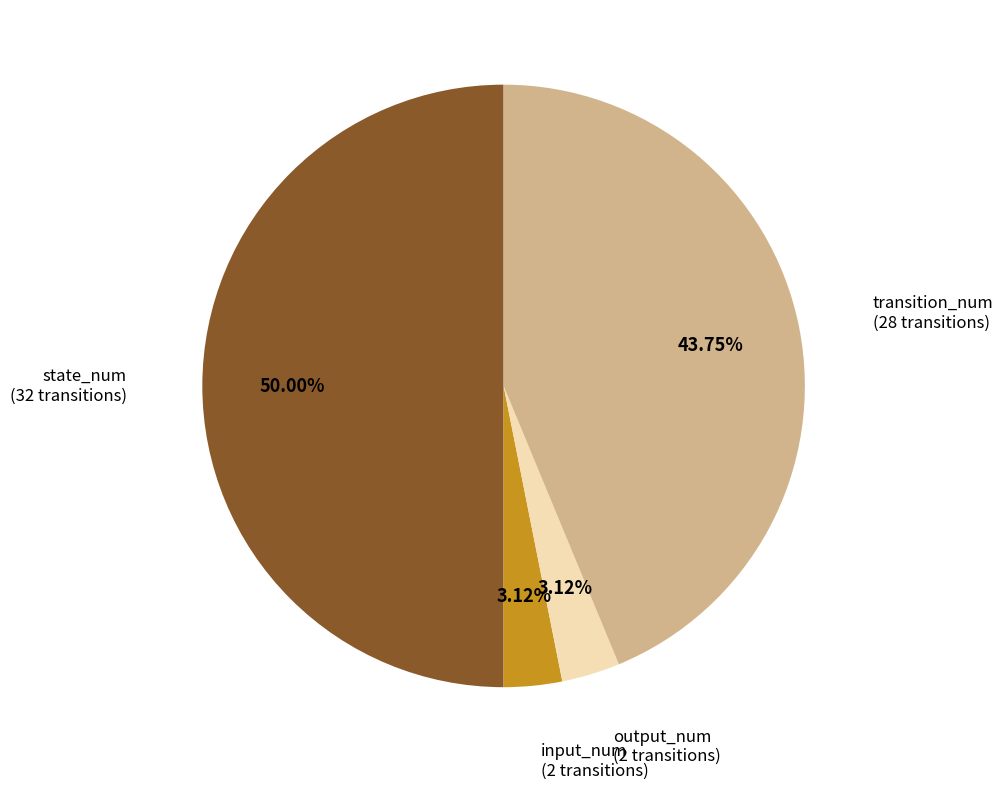

Which category has the biggest portion of the pie?

state_num